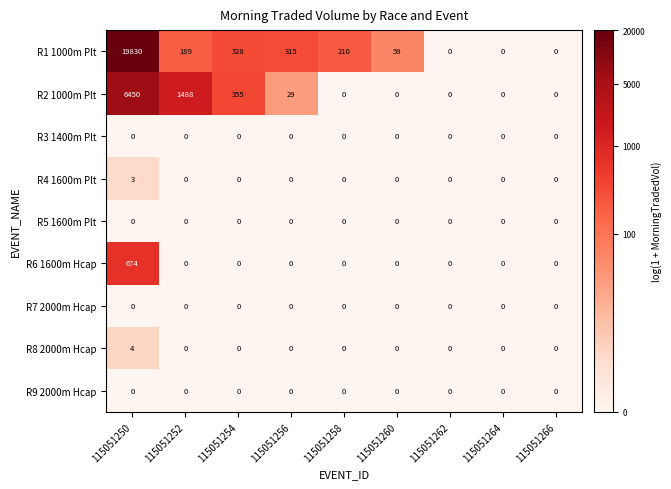

Between 115051252 and 115051266, which series saw the biggest shift?

R2 1000m Plt